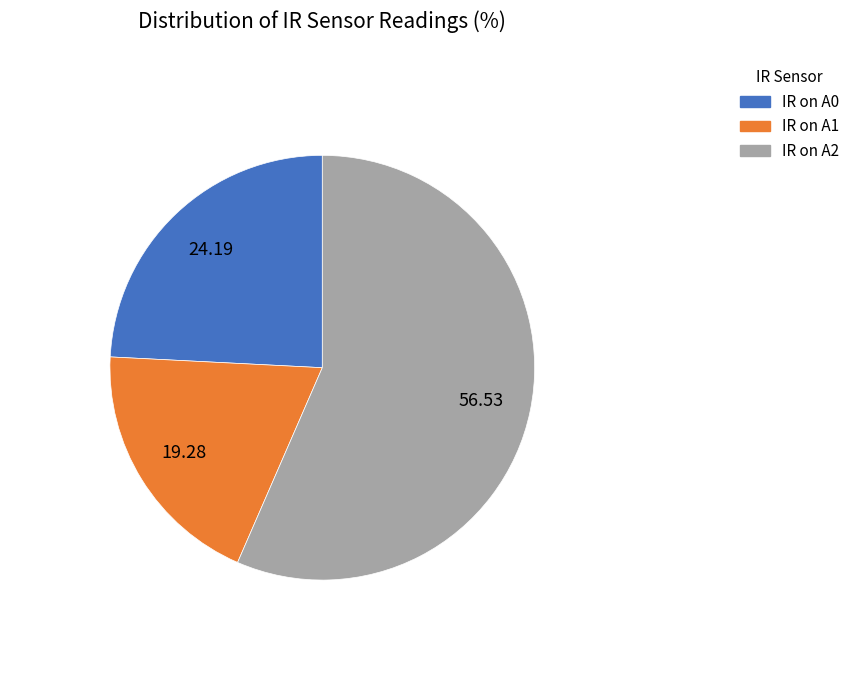

Count the number of slices in the pie.

3